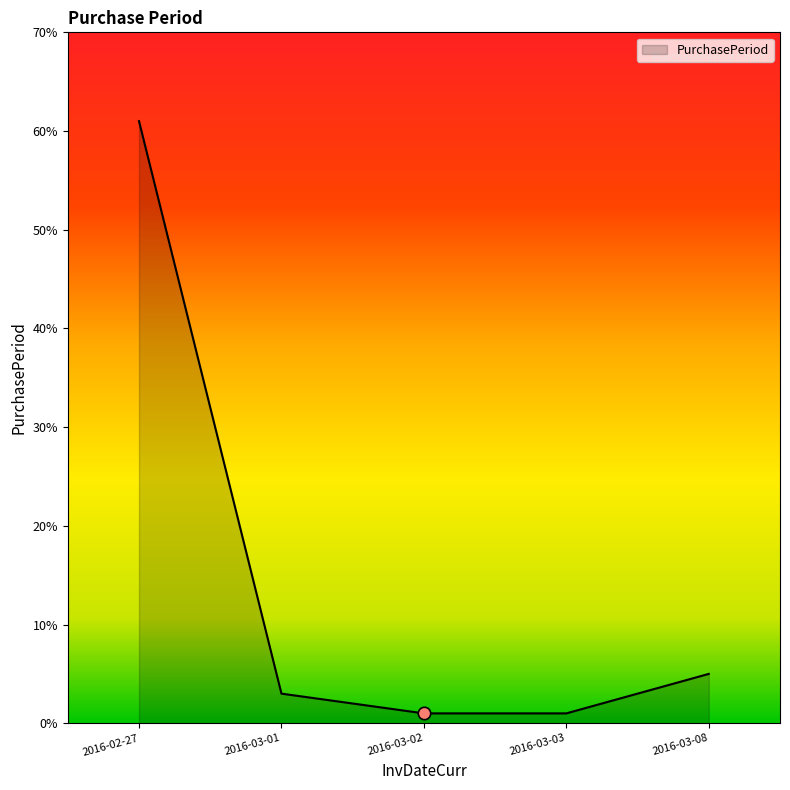

Between 2016-03-01 and 2016-02-27, which is larger?

2016-02-27